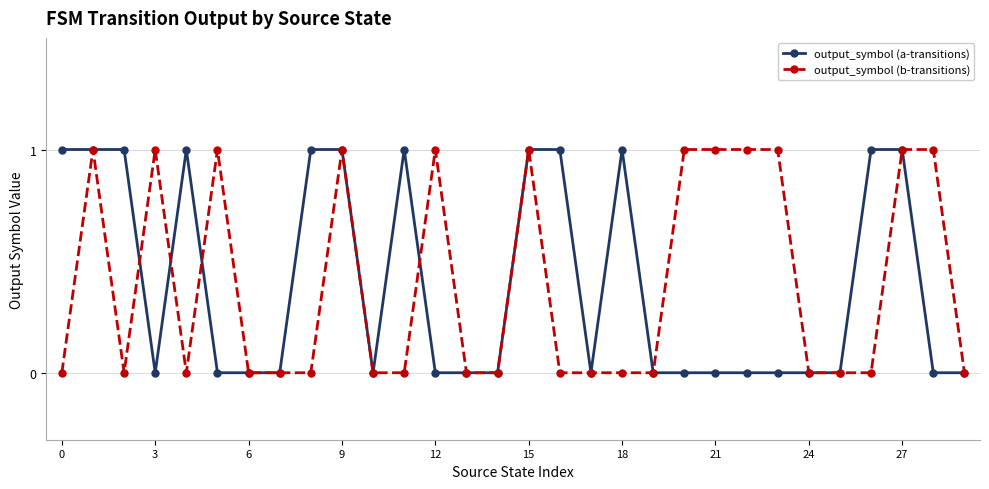

How many data points does each series have?

30